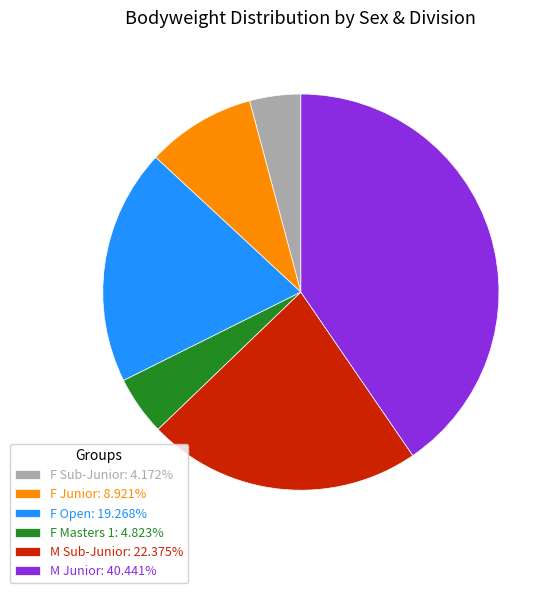

Does M Sub-Junior: 22.375% account for over 50% of the chart?

No